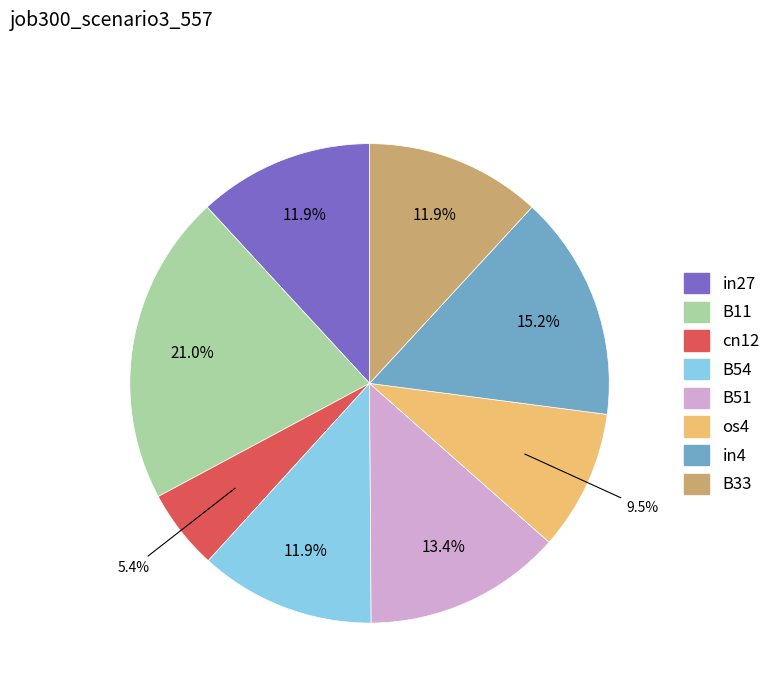

Does B51 account for over 50% of the chart?

No